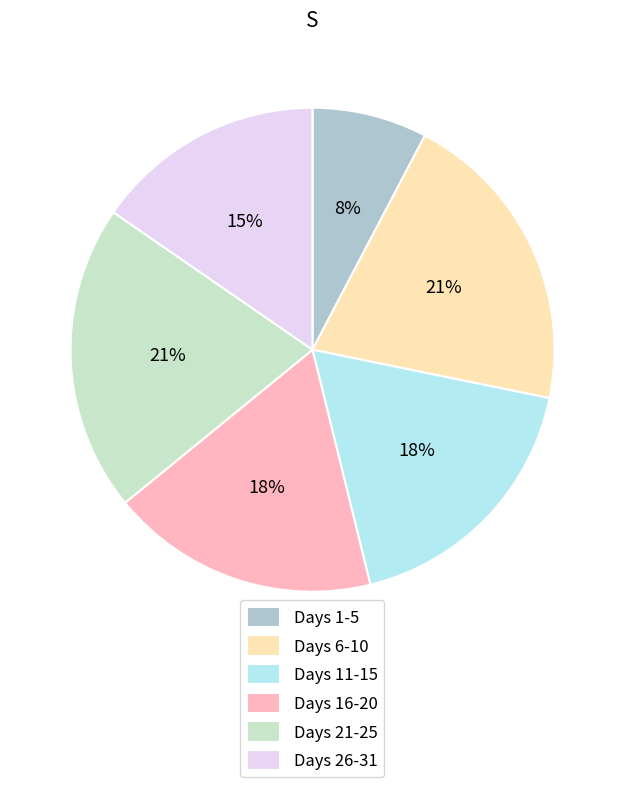

The Days 26-31 slice represents 24% of the pie. True or false?

False